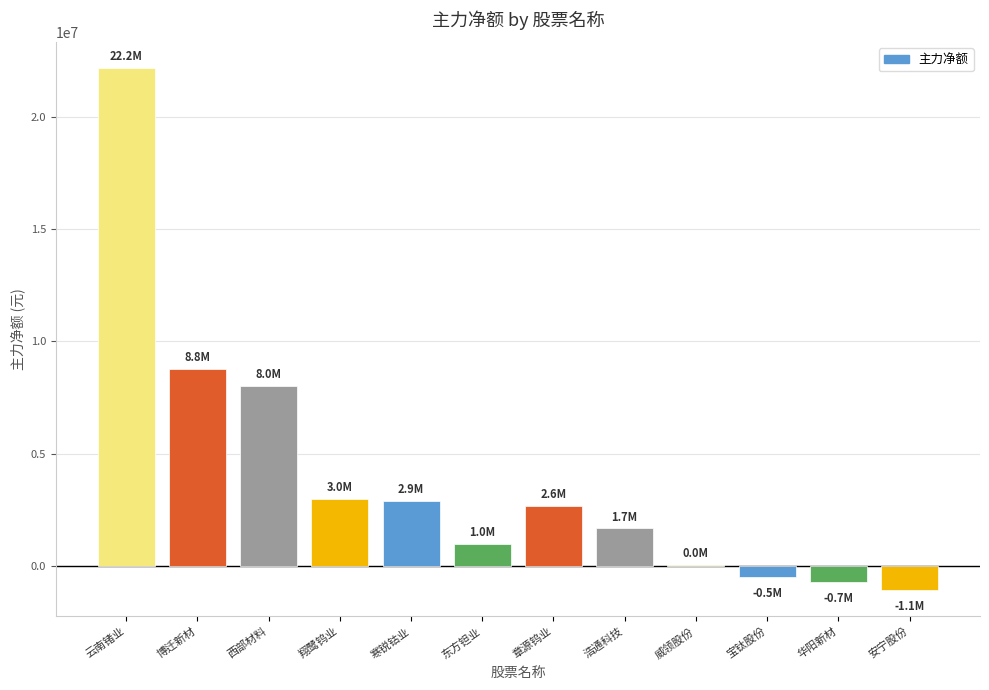

Which label corresponds to the largest value in the chart?

云南锗业